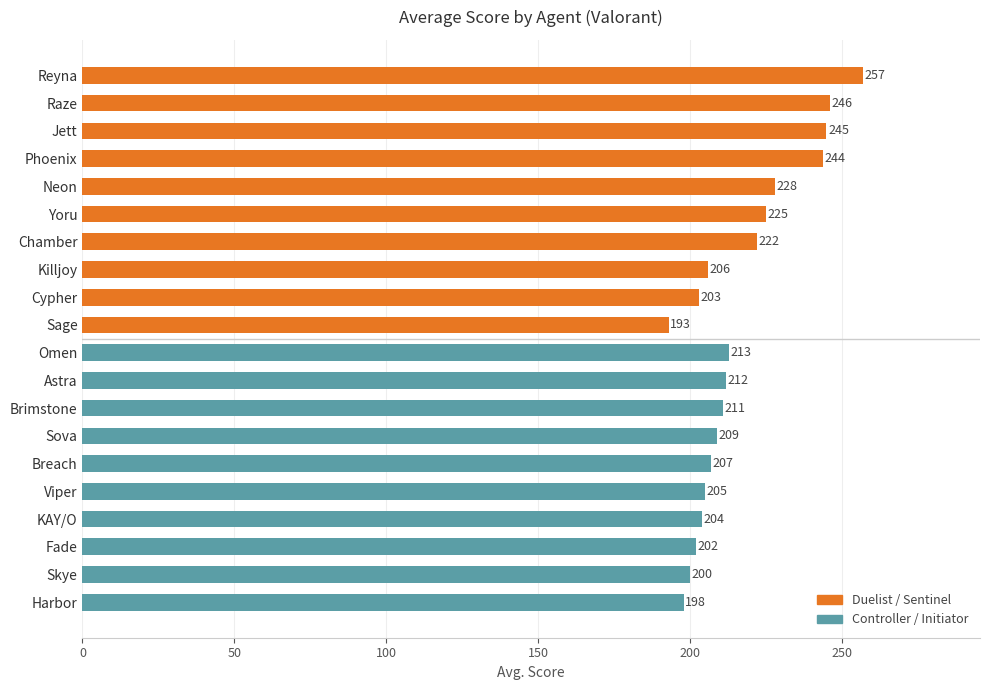

How many values are below 211?

10